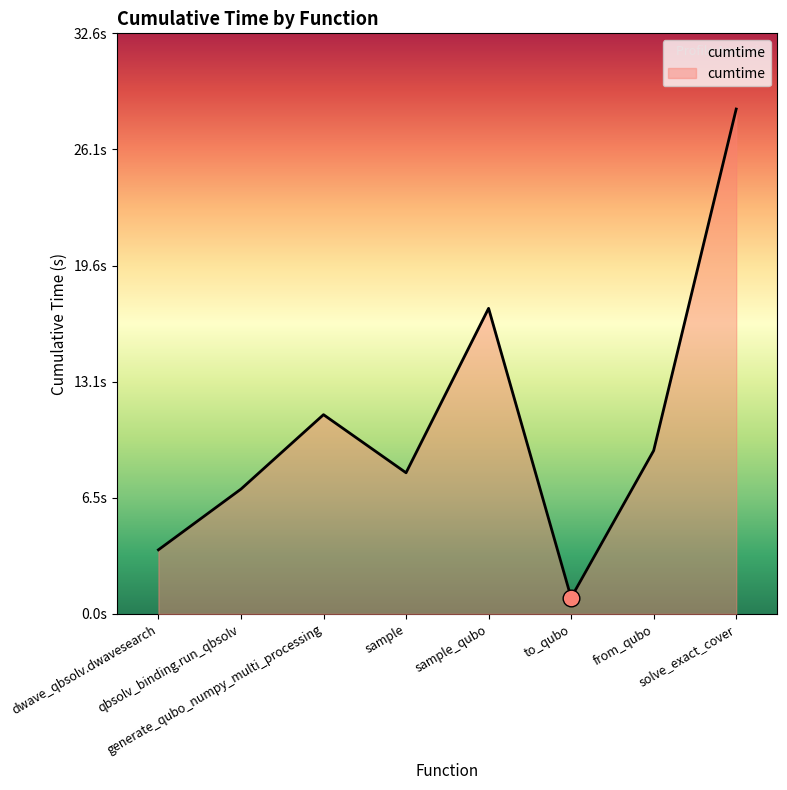

Does the chart have visible grid lines?

No